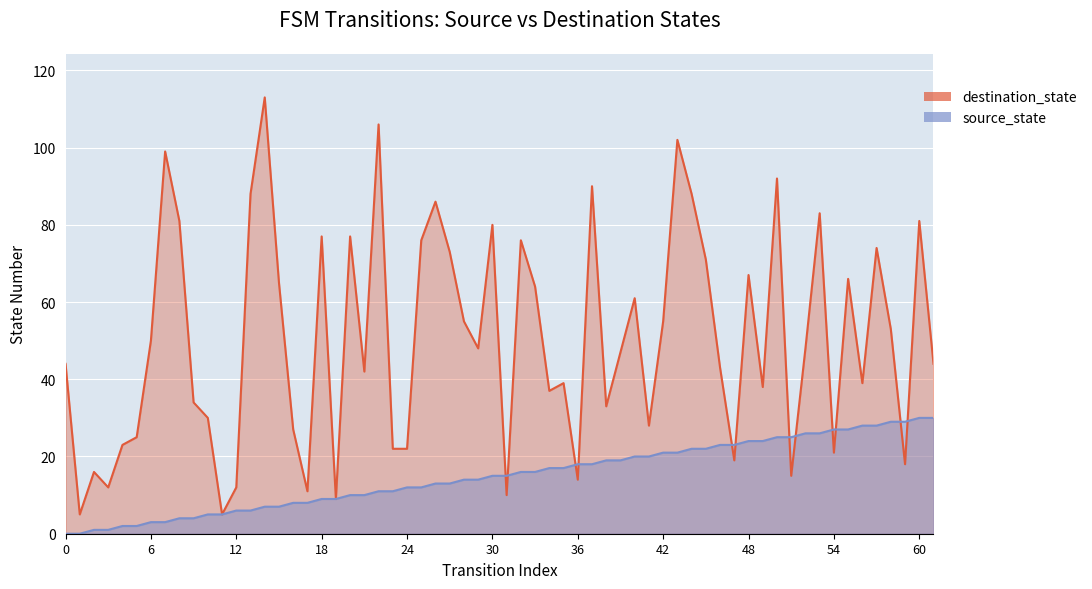

True or false: destination_state has more than 0 points higher than both neighbors.

True